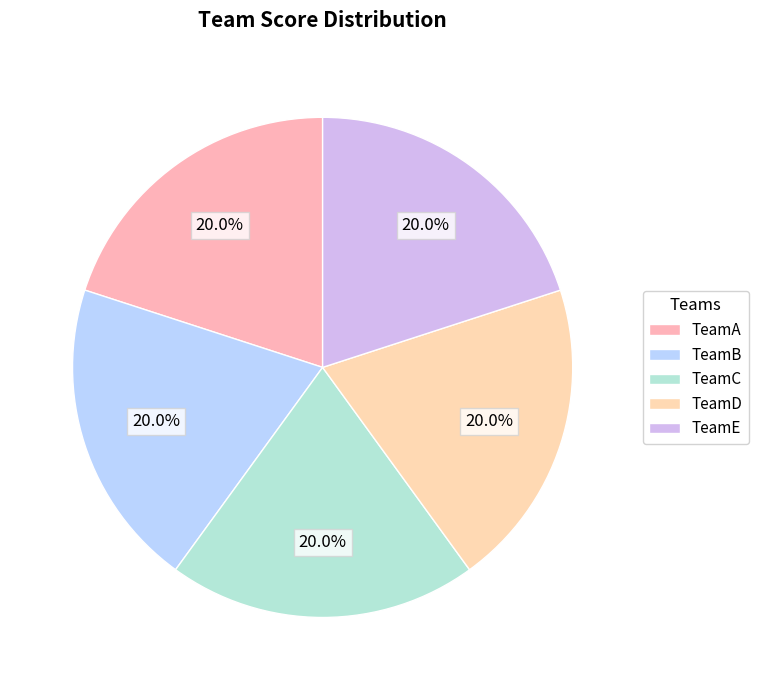

What is the total percentage of TeamC and TeamD?

40.0%